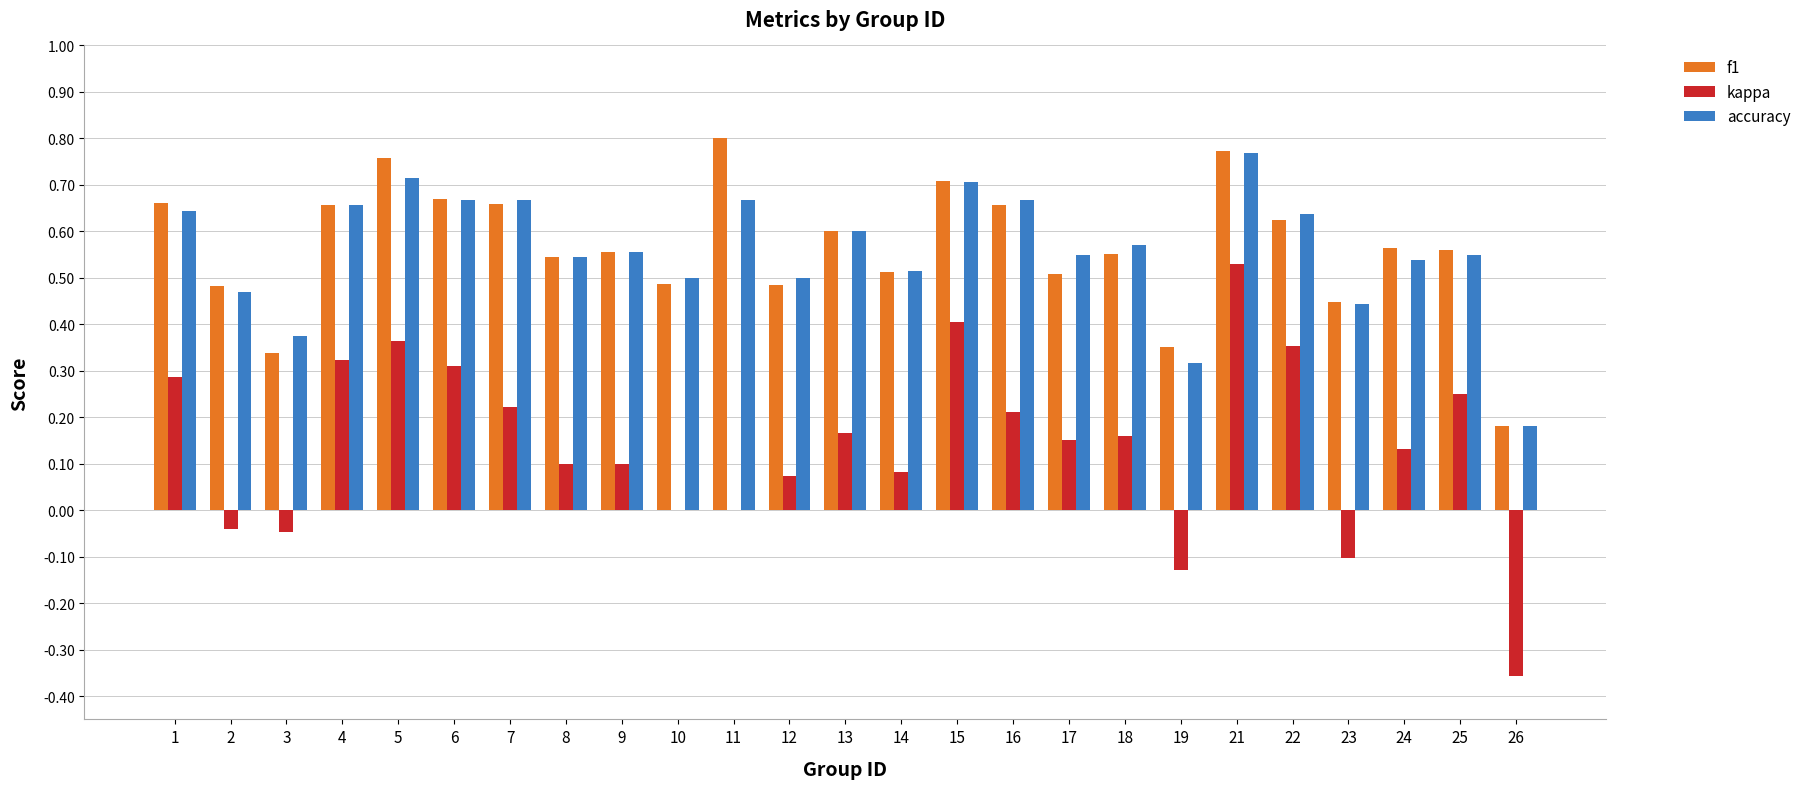

What is the sum of the accuracy values at 24 and 13?

1.1